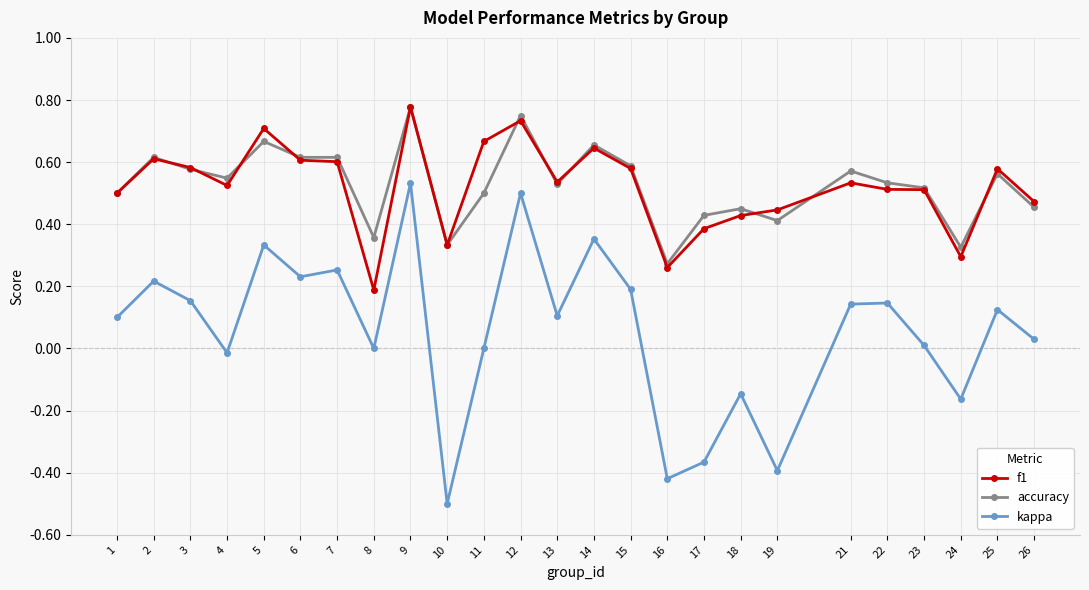

Which series has the largest range (max minus min)?

kappa